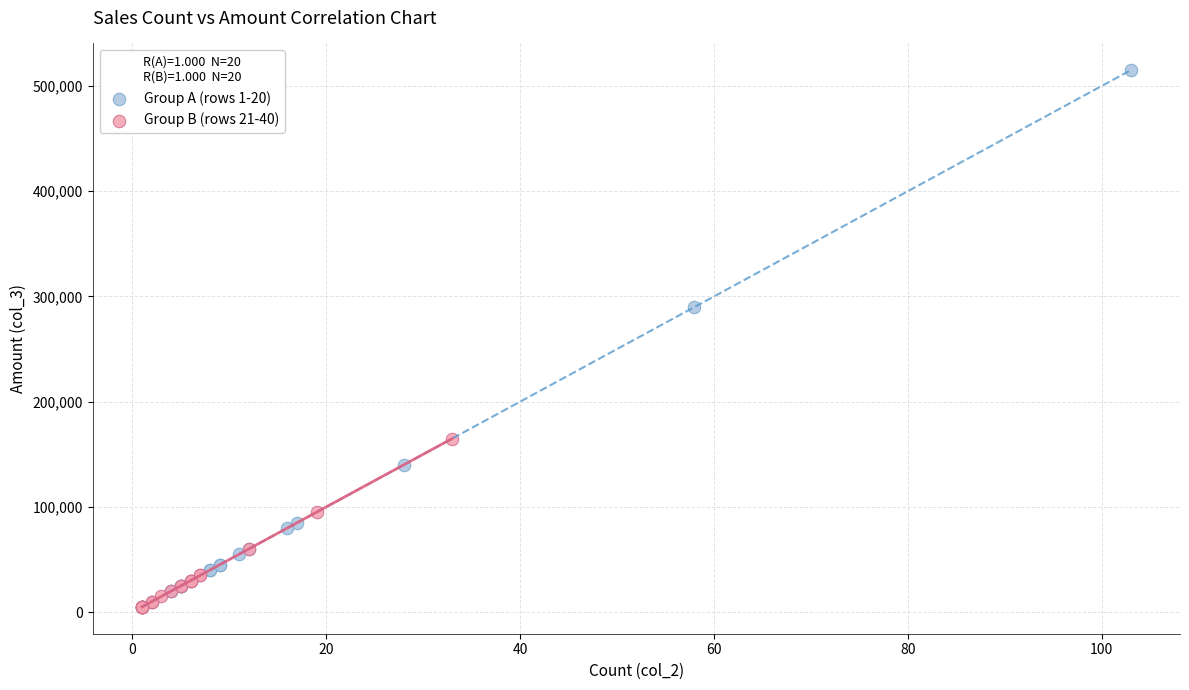

Which series reaches the maximum Y coordinate?

Group A (rows 1-20)